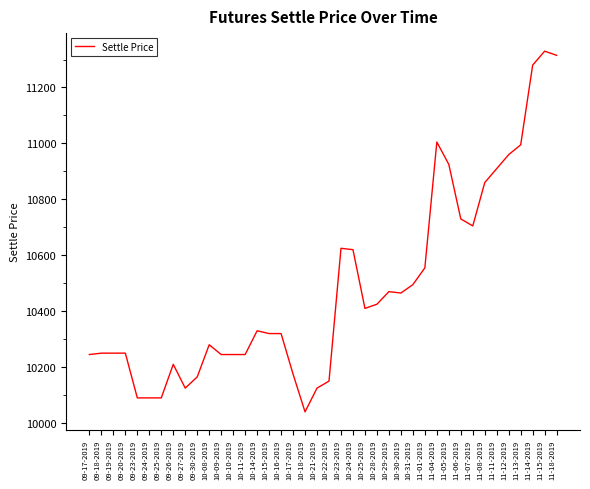

What position from the left is 11-08-2019?

34